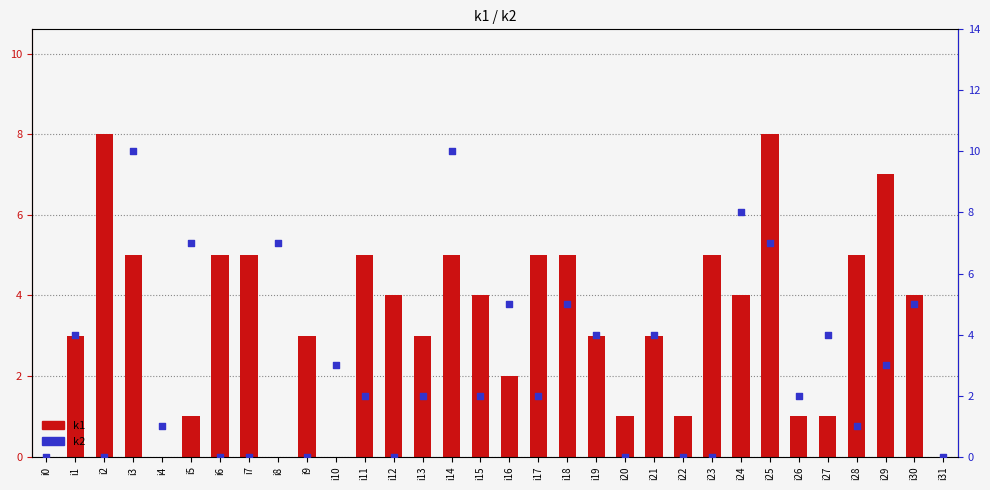

What are all the series names shown in the legend?

k1, k2